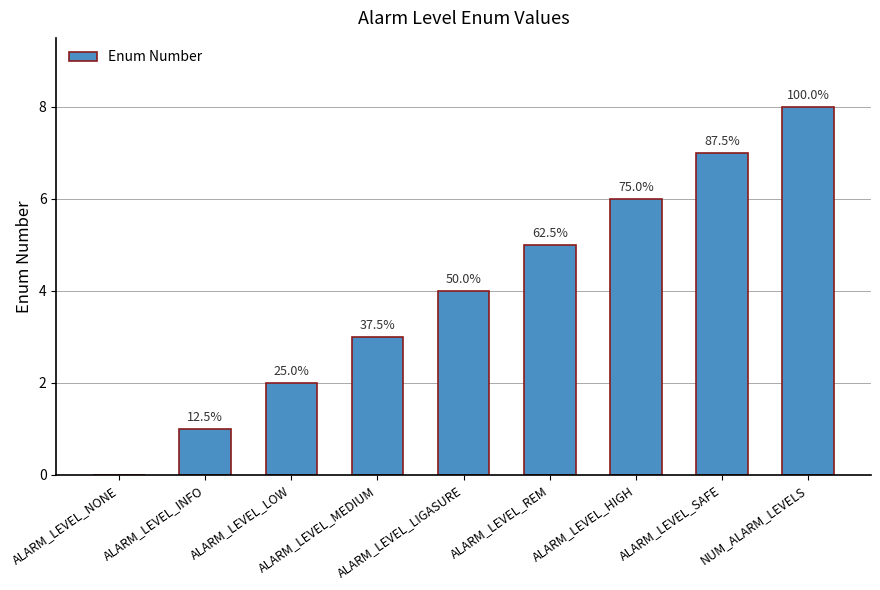

List the labels in order of value, smallest first.

ALARM_LEVEL_NONE, ALARM_LEVEL_INFO, ALARM_LEVEL_LOW, ALARM_LEVEL_MEDIUM, ALARM_LEVEL_LIGASURE, ALARM_LEVEL_REM, ALARM_LEVEL_HIGH, ALARM_LEVEL_SAFE, NUM_ALARM_LEVELS